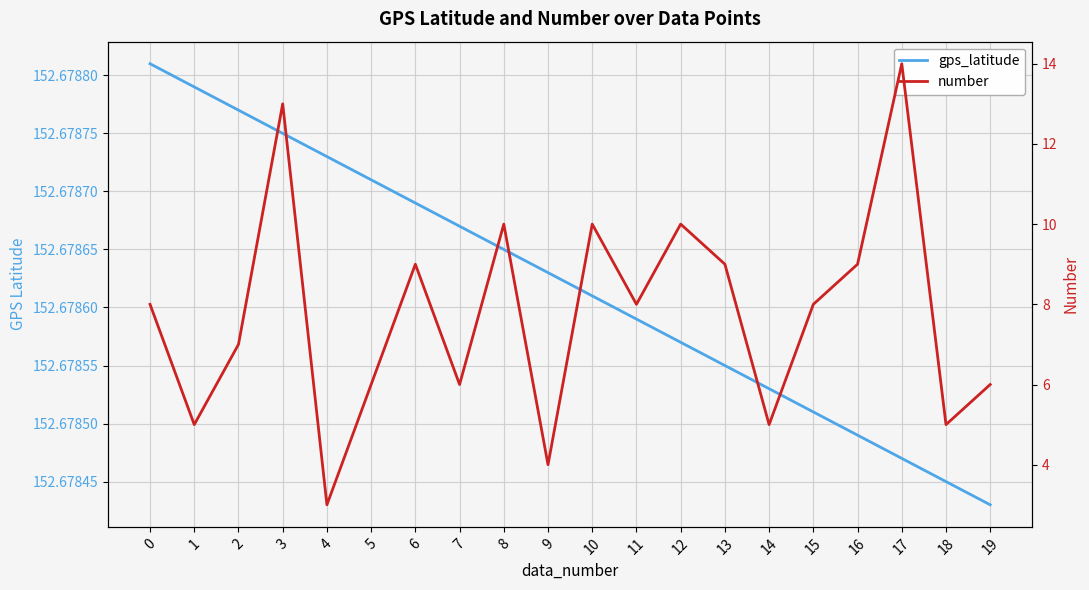

Between 18 and 14, which is larger?

14